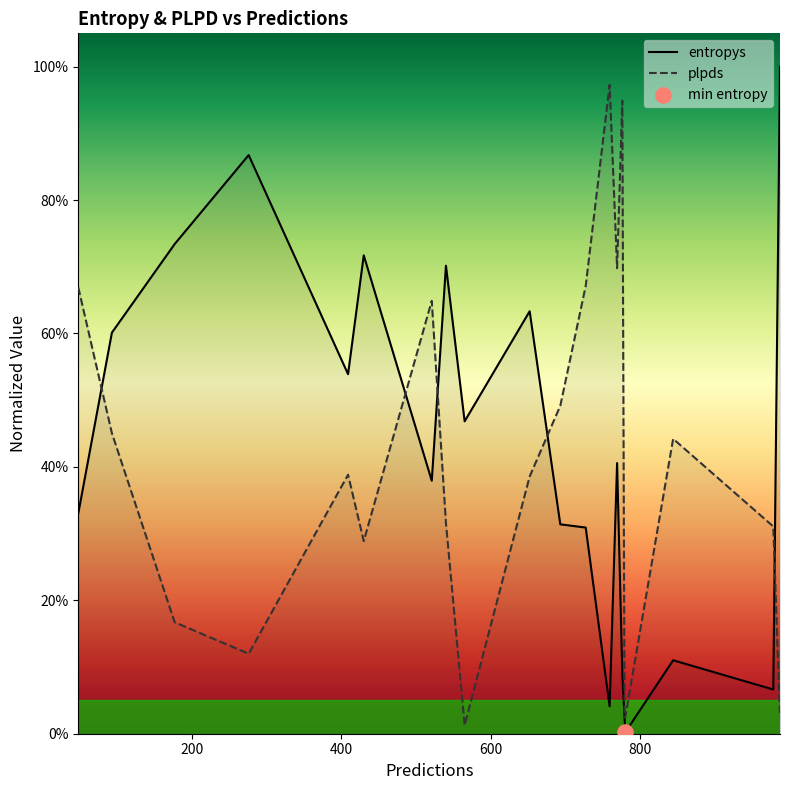

At how many categories does at least one series exceed 0?

20